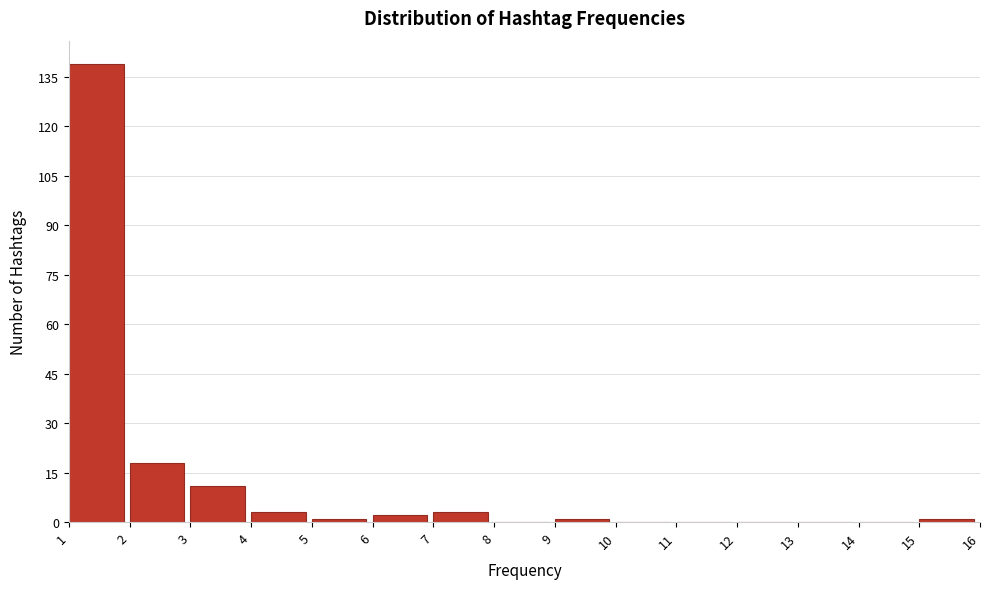

What is the height of the bar covering 6 to 7 on the x-axis? The values are not printed on the chart, so give them approximately, as read against the axis.

2